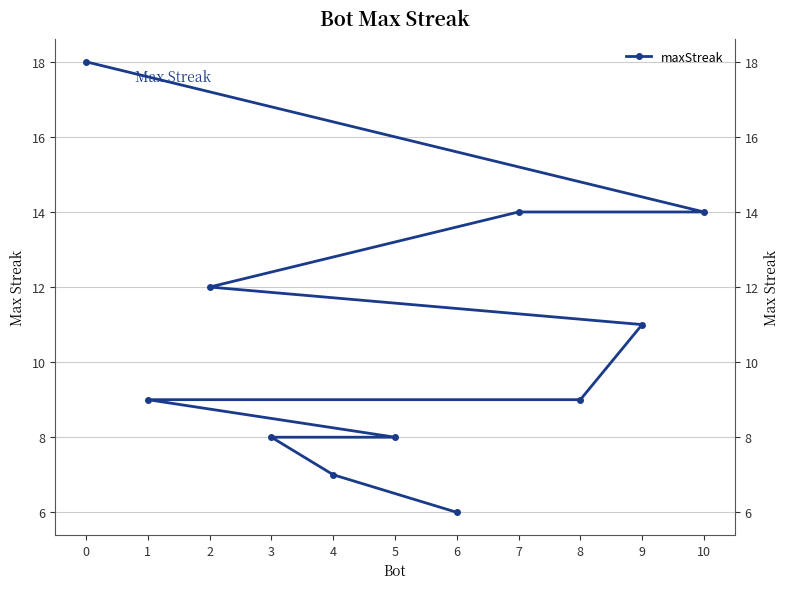

What is the value of the 5th point from the left?

11